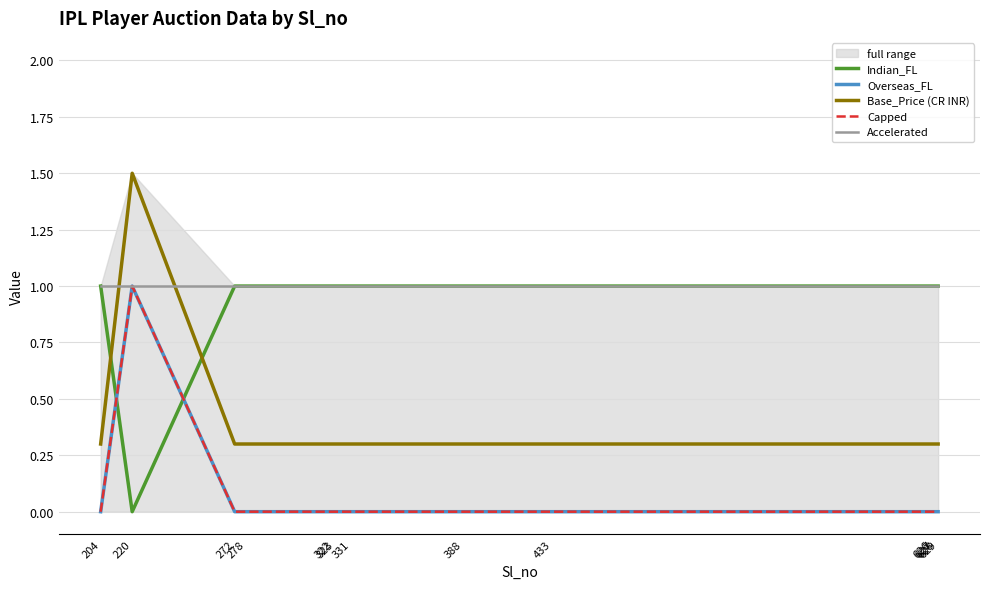

Does the chart display data point markers on the line(s)?

No